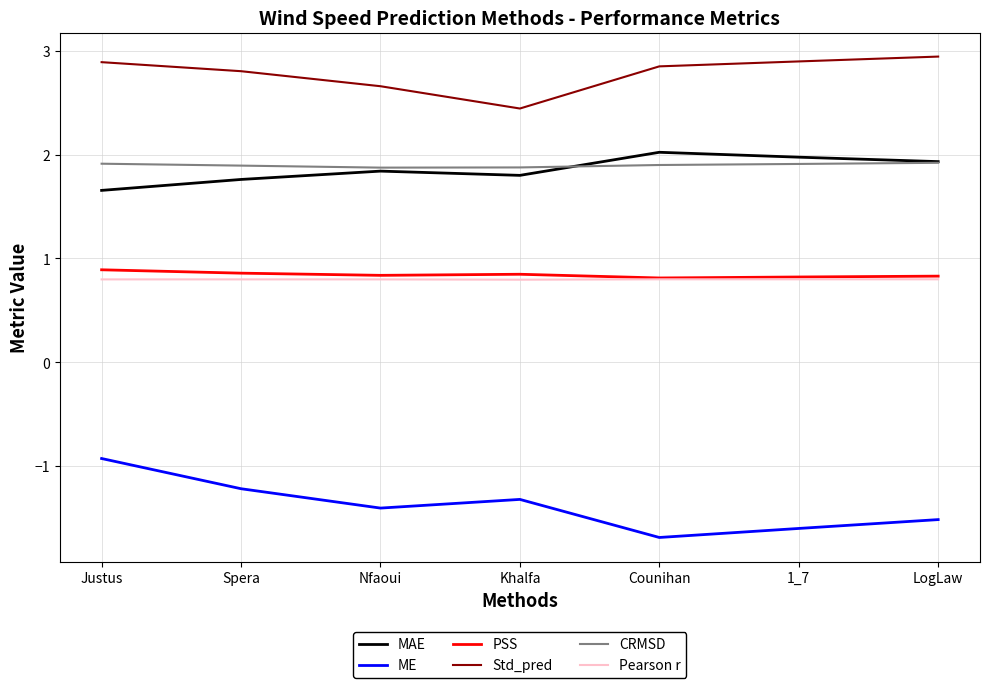

What position from the left is Spera?

2